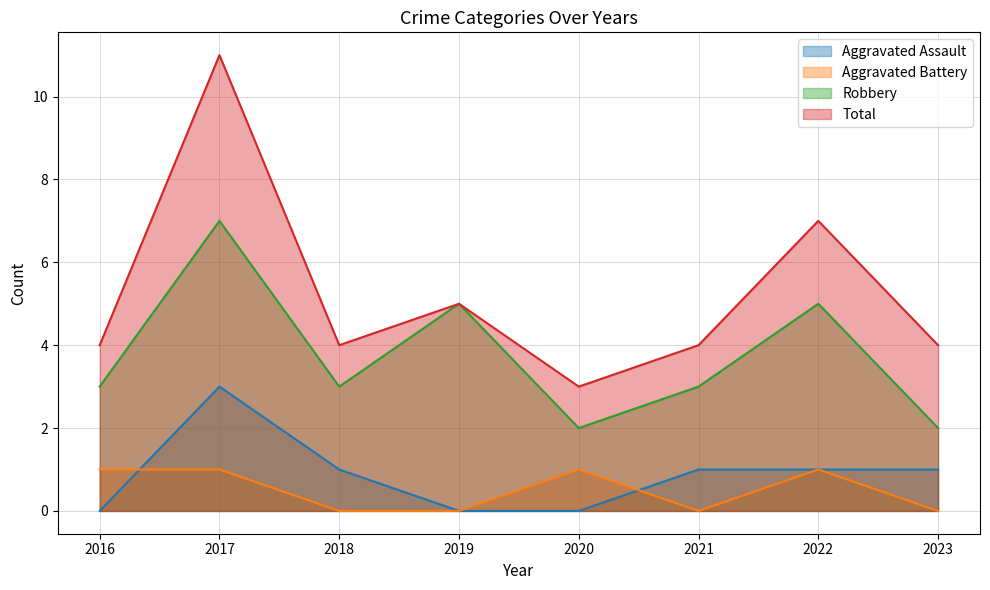

What is the approximate value of Aggravated Battery at 2017?

1